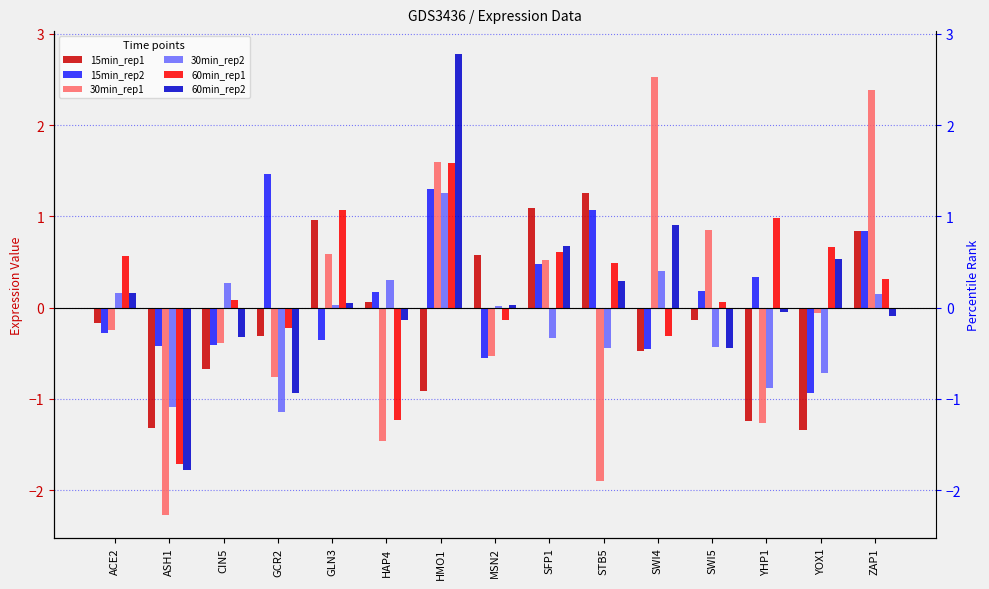

Reading left to right, transcribe all the data shown in this chart.

15min_rep1: ACE2=-0.2	ASH1=-1.3	CIN5=-0.7	GCR2=-0.3	GLN3=1.0	HAP4=0.1	HMO1=-0.9	MSN2=0.6	SFP1=1.1	STB5=1.3	SWI4=-0.5	SWI5=-0.1	YHP1=-1.2	YOX1=-1.3	ZAP1=0.8
15min_rep2: ACE2=-0.3	ASH1=-0.4	CIN5=-0.4	GCR2=1.5	GLN3=-0.4	HAP4=0.2	HMO1=1.3	MSN2=-0.5	SFP1=0.5	STB5=1.1	SWI4=-0.5	SWI5=0.2	YHP1=0.3	YOX1=-0.9	ZAP1=0.8
30min_rep1: ACE2=-0.2	ASH1=-2.3	CIN5=-0.4	GCR2=-0.8	GLN3=0.6	HAP4=-1.5	HMO1=1.6	MSN2=-0.5	SFP1=0.5	STB5=-1.9	SWI4=2.5	SWI5=0.9	YHP1=-1.3	YOX1=-0.1	ZAP1=2.4
30min_rep2: ACE2=0.2	ASH1=-1.1	CIN5=0.3	GCR2=-1.1	GLN3=0.0	HAP4=0.3	HMO1=1.3	MSN2=0.0	SFP1=-0.3	STB5=-0.4	SWI4=0.4	SWI5=-0.4	YHP1=-0.9	YOX1=-0.7	ZAP1=0.2
60min_rep1: ACE2=0.6	ASH1=-1.7	CIN5=0.1	GCR2=-0.2	GLN3=1.1	HAP4=-1.2	HMO1=1.6	MSN2=-0.1	SFP1=0.6	STB5=0.5	SWI4=-0.3	SWI5=0.1	YHP1=1.0	YOX1=0.7	ZAP1=0.3
60min_rep2: ACE2=0.2	ASH1=-1.8	CIN5=-0.3	GCR2=-0.9	GLN3=0.1	HAP4=-0.1	HMO1=2.8	MSN2=0.0	SFP1=0.7	STB5=0.3	SWI4=0.9	SWI5=-0.4	YHP1=-0.1	YOX1=0.5	ZAP1=-0.1